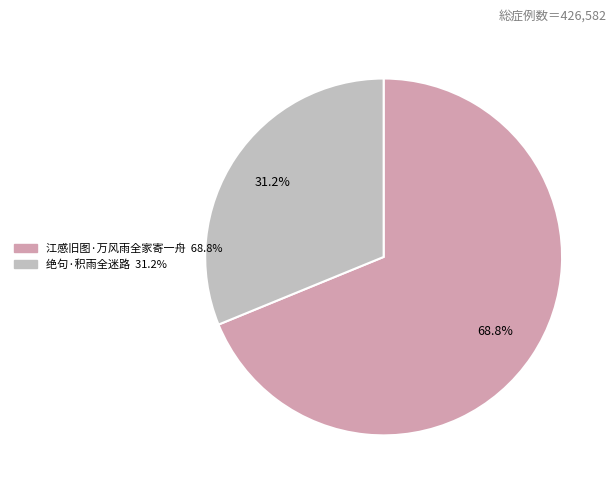

Is it true that 江感旧图·万风雨全家寄一舟 is 75% of the pie?

False